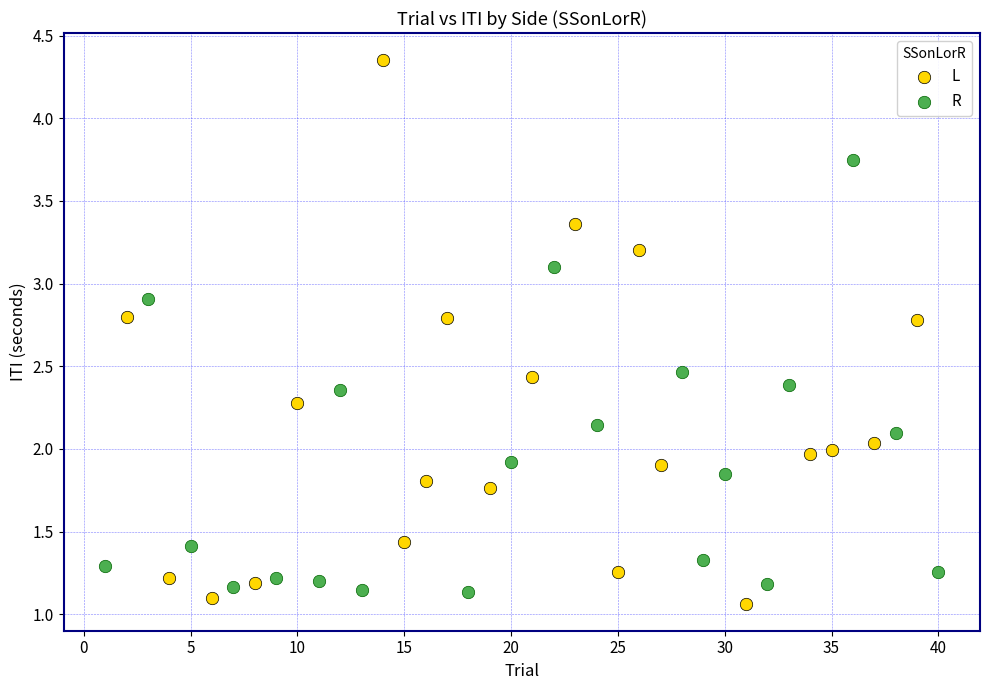

Which series contains the highest Y value?

L